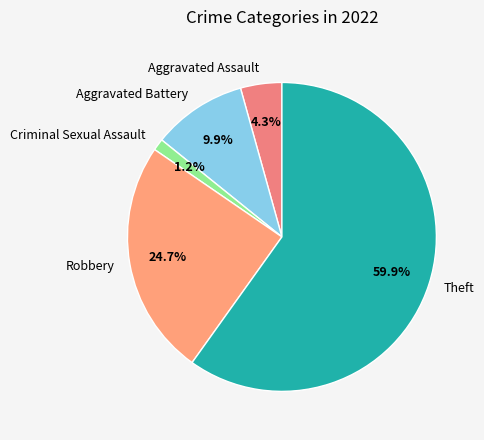

What is the ratio of the value at Theft to the value at Aggravated Assault?

13.9